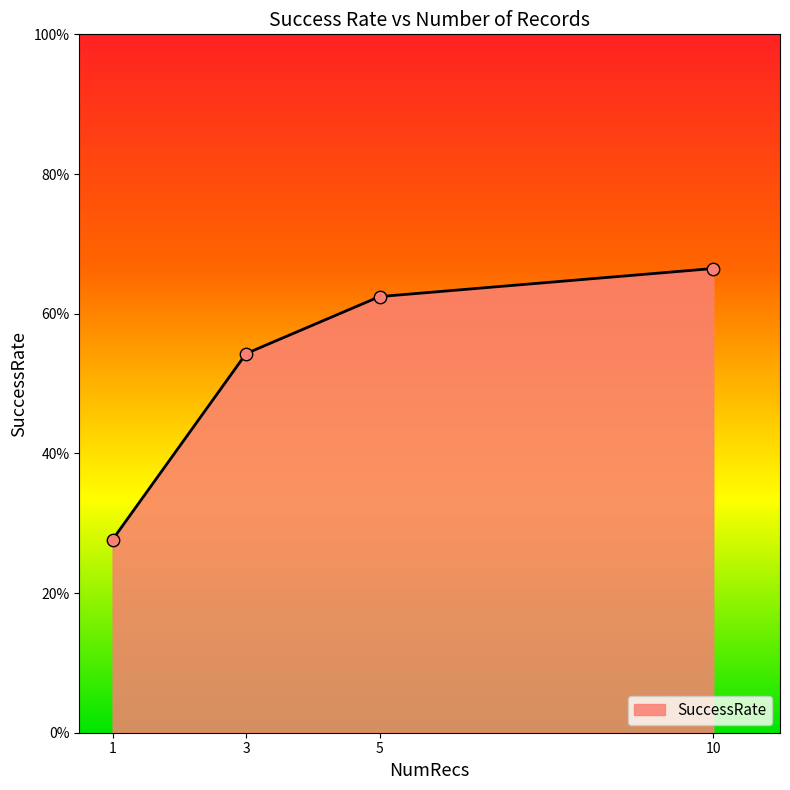

What is the change in value from 1 to 5?

+0.3